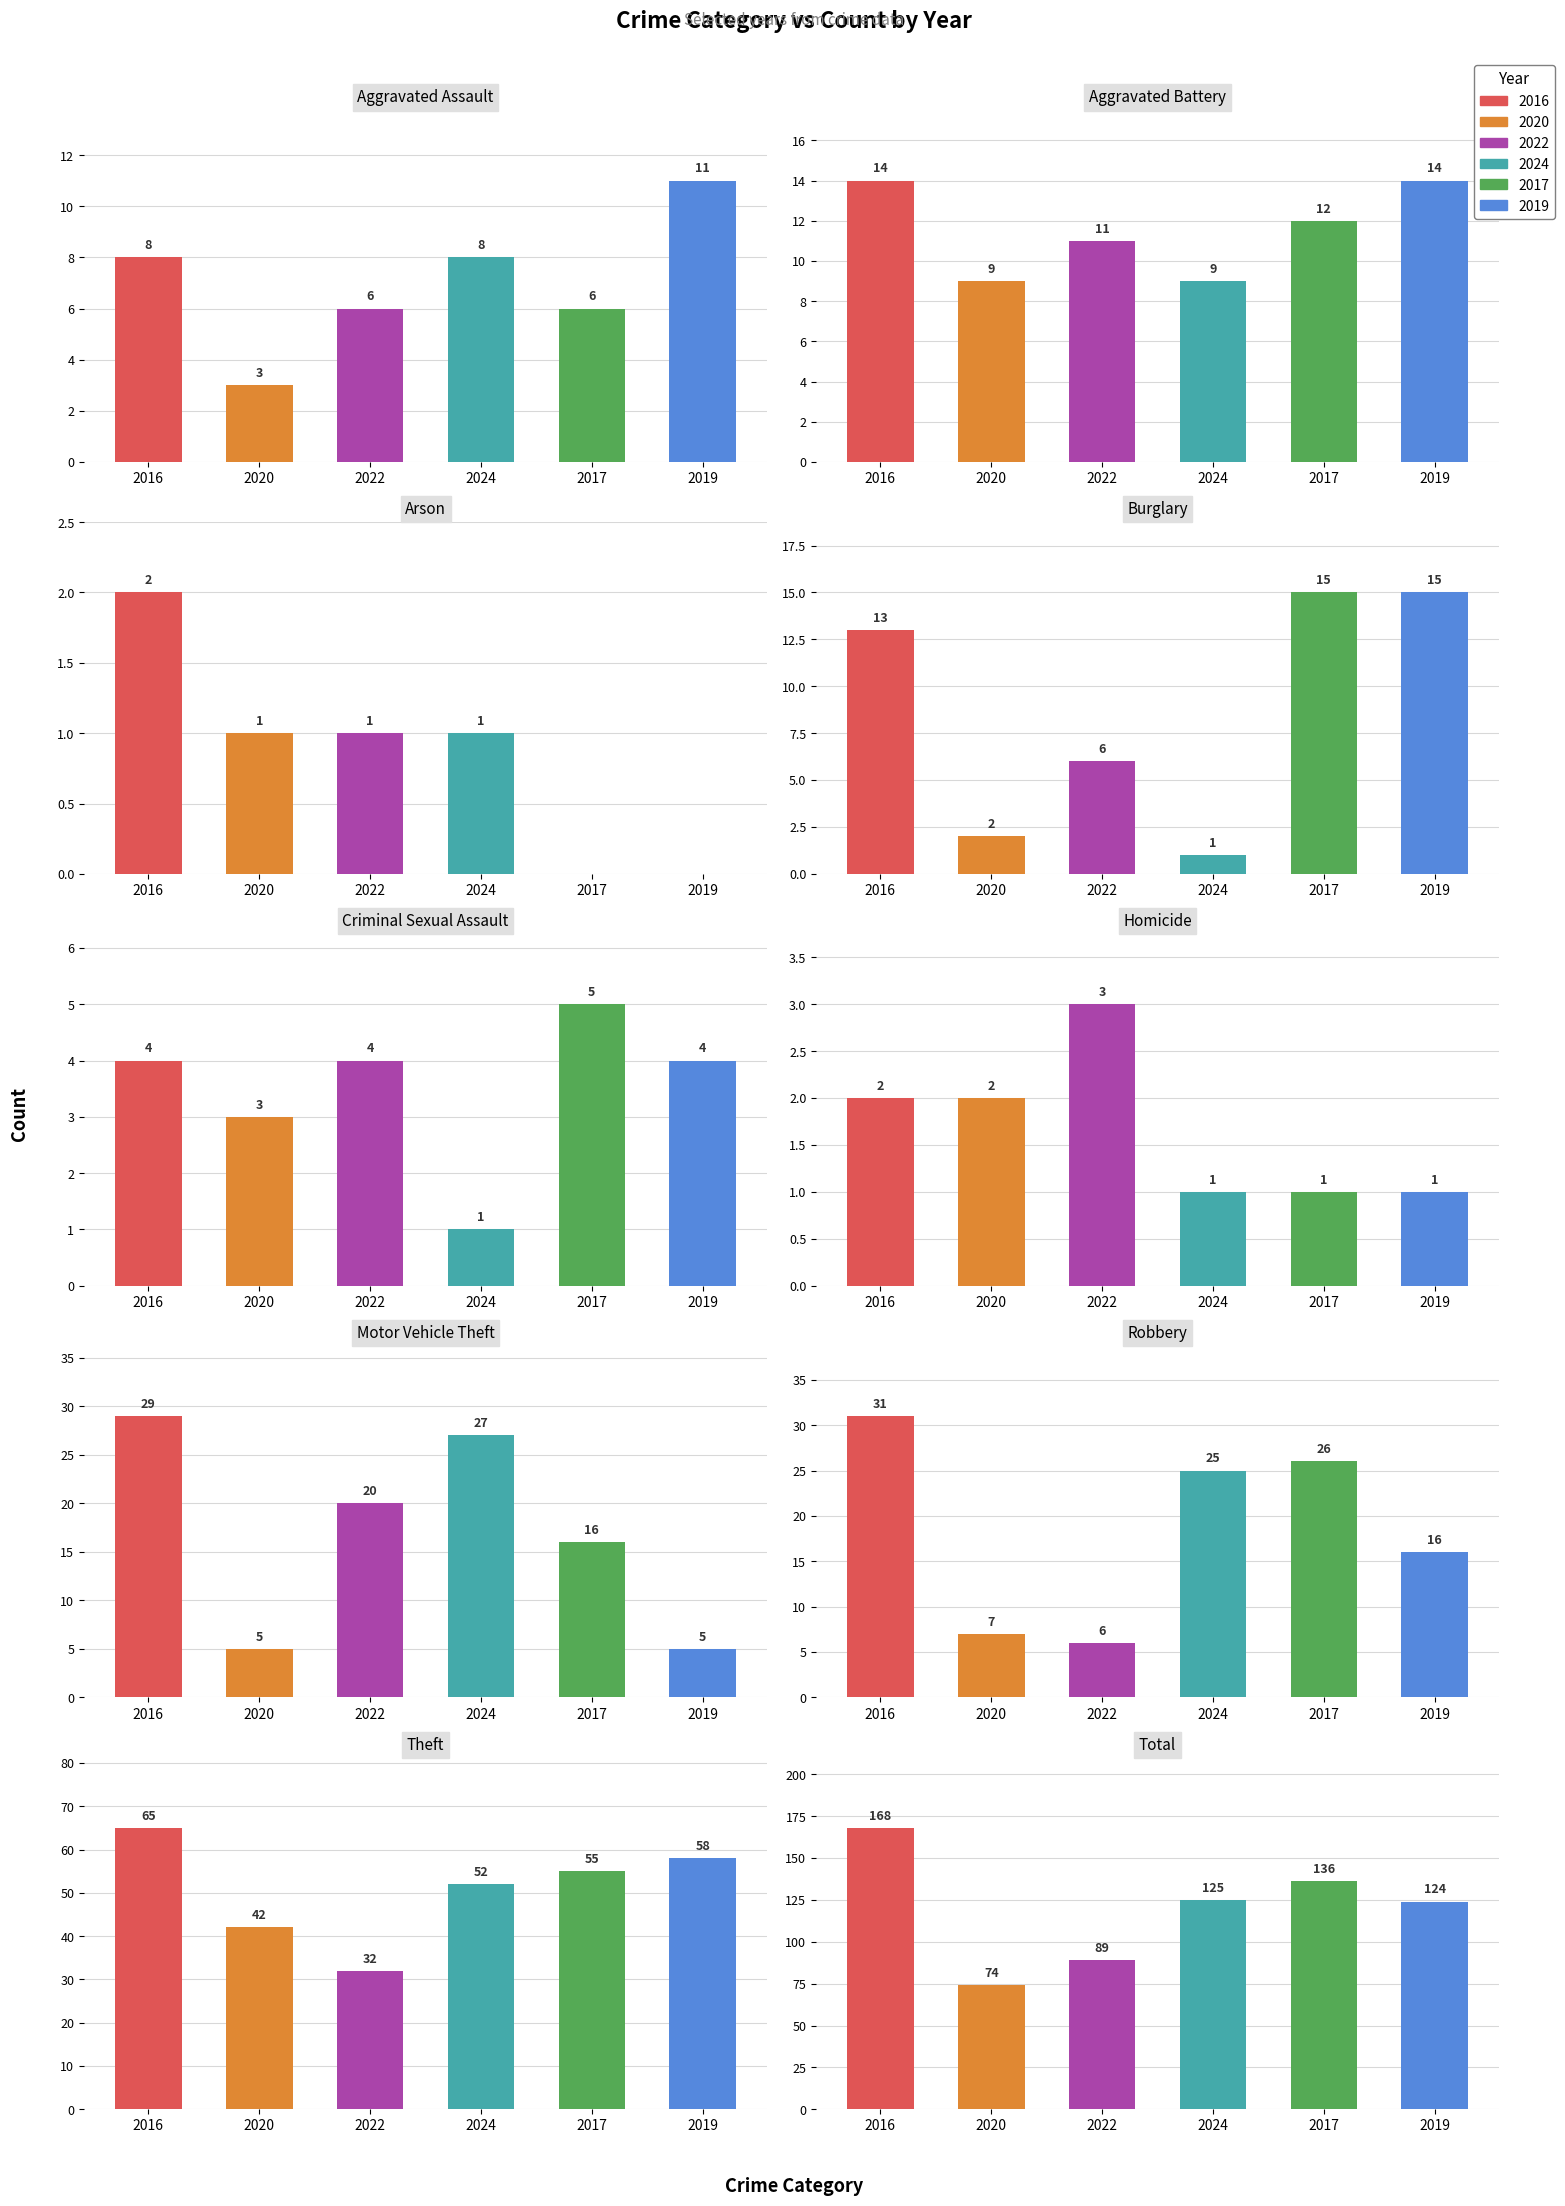

At which label does 2019 reach its minimum?

Arson